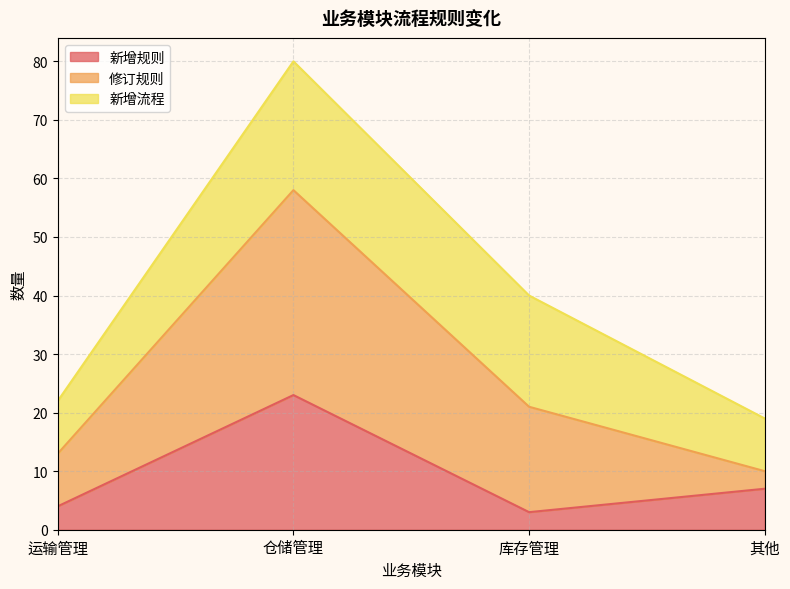

List the labels in order of 新增规则 value, smallest first.

库存管理, 运输管理, 其他, 仓储管理